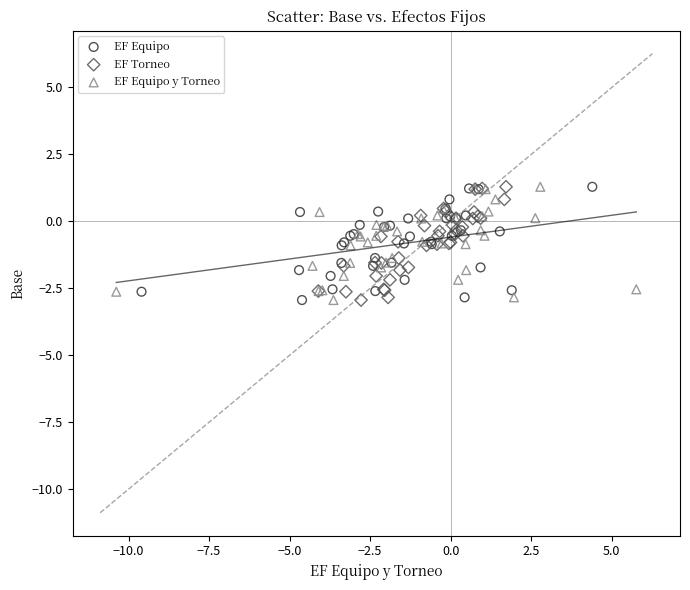

What are all the series names shown in the legend?

EF Equipo, EF Torneo, EF Equipo y Torneo